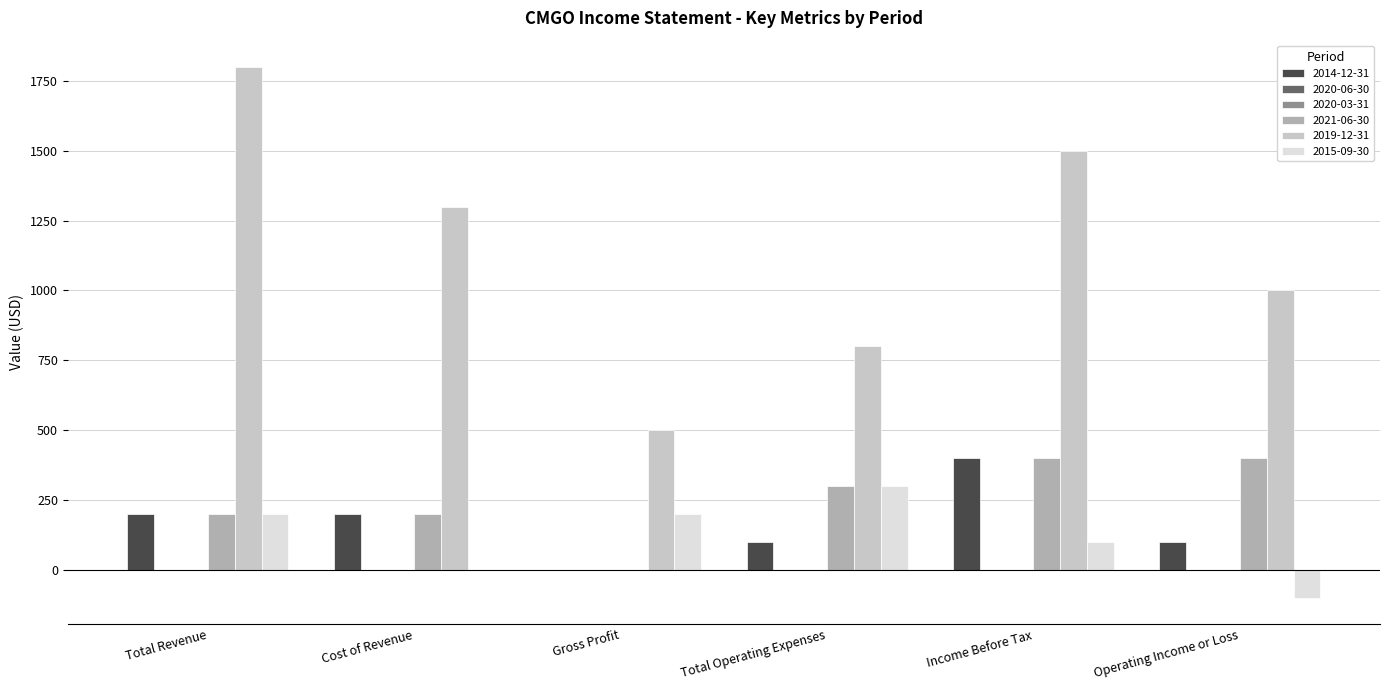

What is the difference between the 2019-12-31 values at Total Revenue and Gross Profit?

1300